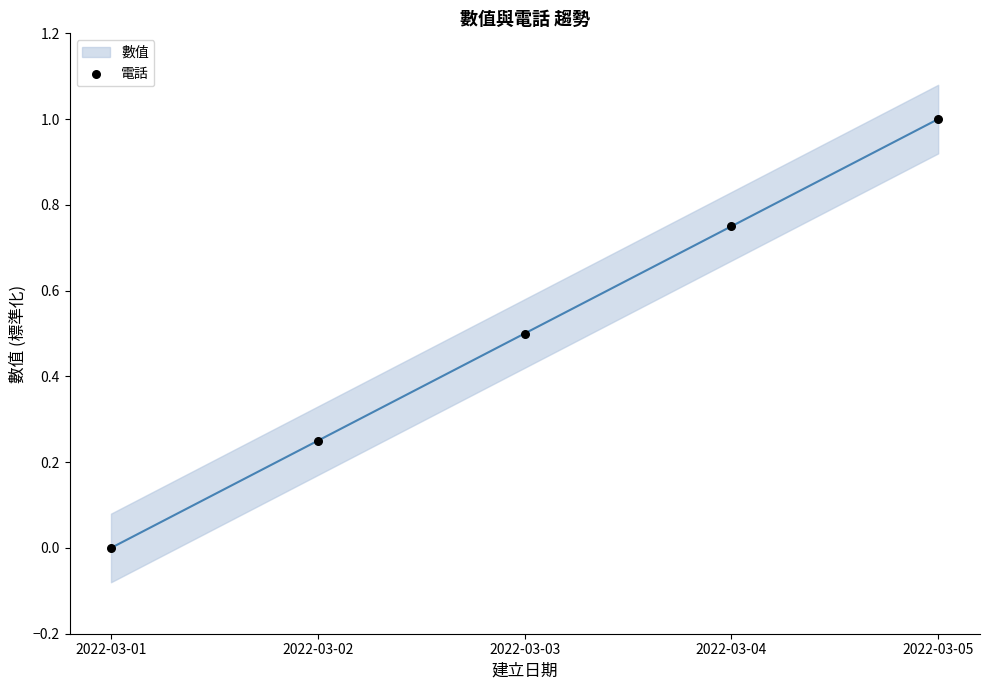

What is the average Y value?

0.5